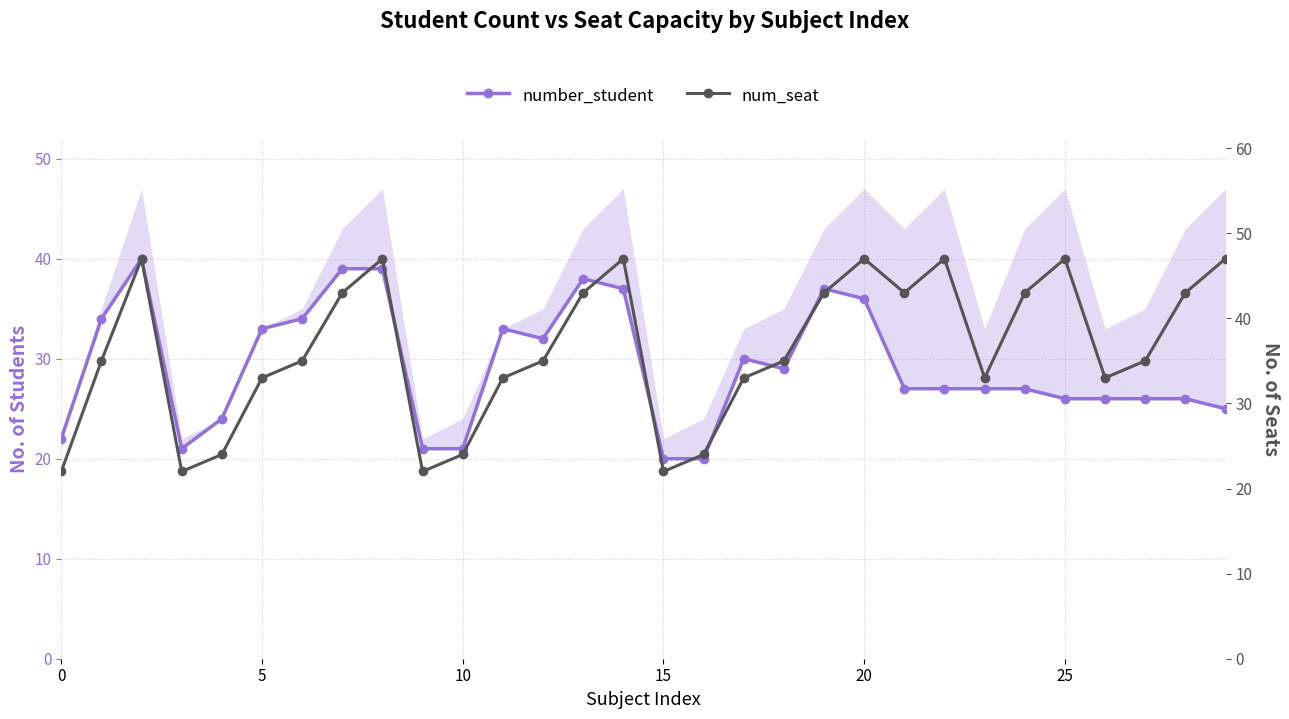

Reading right to left, what are all the values shown in this chart?

number_student: 25	26	26	26	26	27	27	27	27	36	37	29	30	20	20	37	38	32	33	21	21	39	39	34	33	24	21	40	34	22
num_seat: 47	43	35	33	47	43	33	47	43	47	43	35	33	24	22	47	43	35	33	24	22	47	43	35	33	24	22	47	35	22